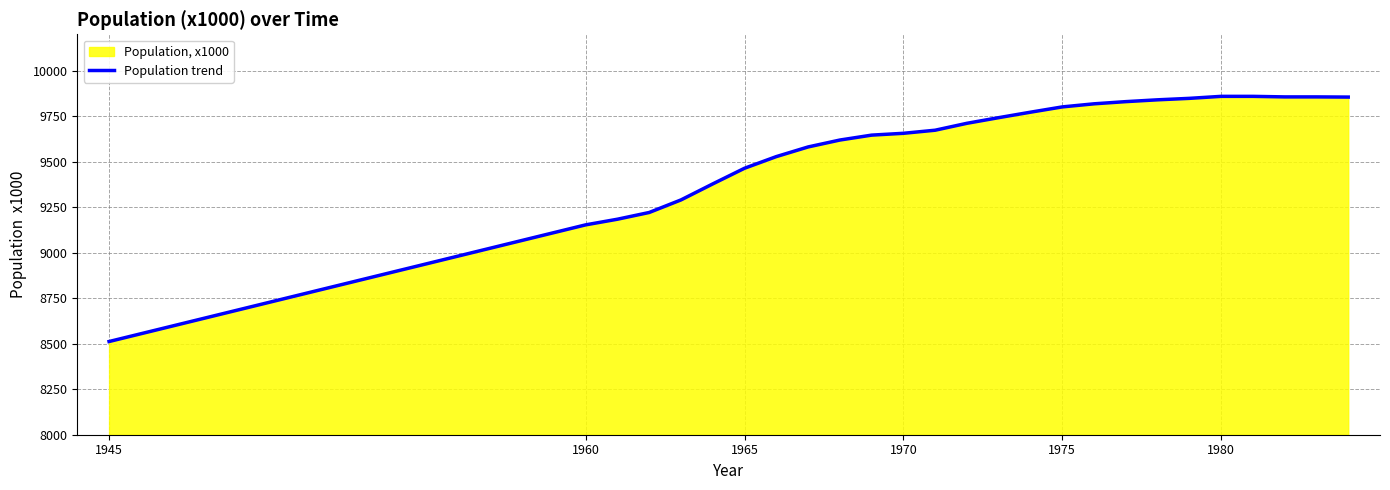

Reading left to right, transcribe all the data shown in this chart.

8512	9153	9184	9221	9290	9378	9464	9528	9581	9619	9646	9656	9673	9711	9742	9772	9801	9818	9830	9840	9848	9859	9859	9856	9856	9855